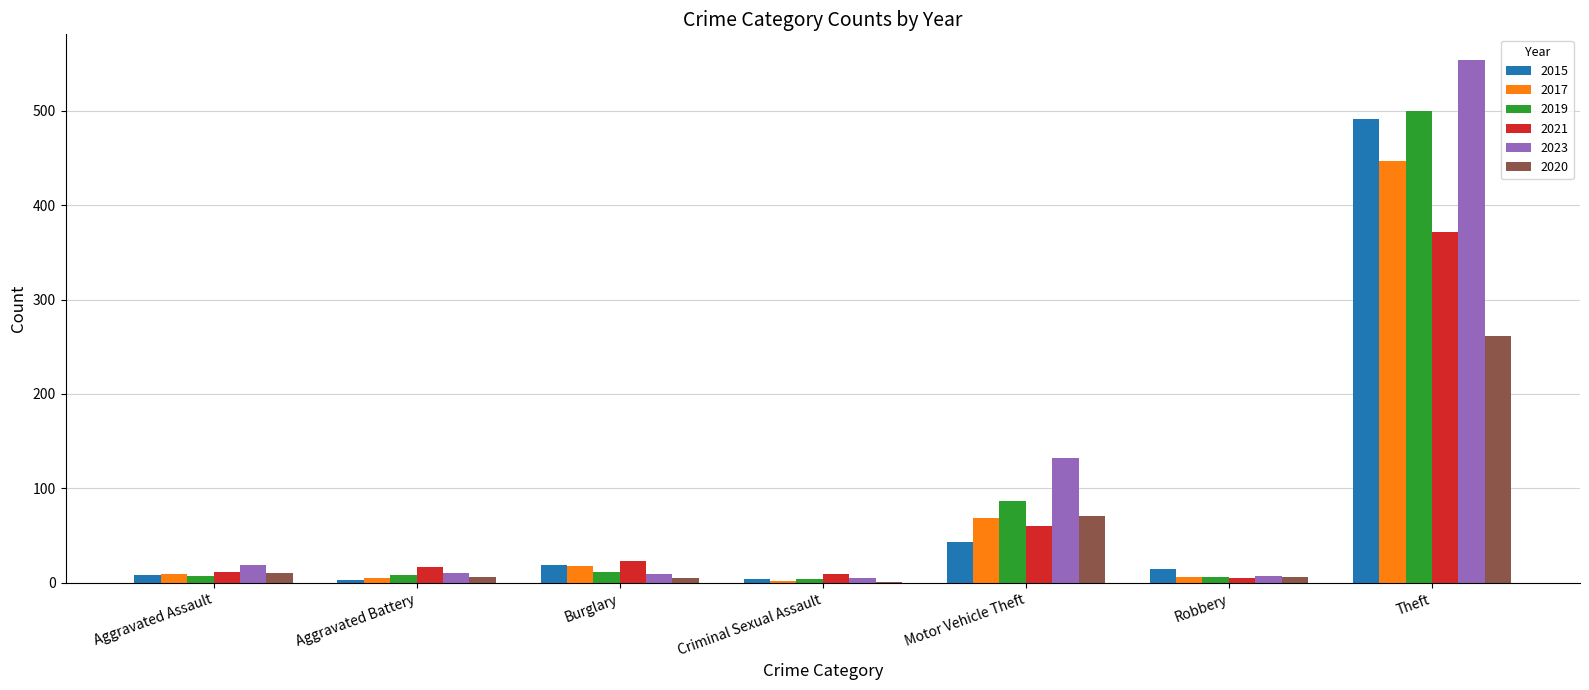

Does the chart contain stacked bars?

No